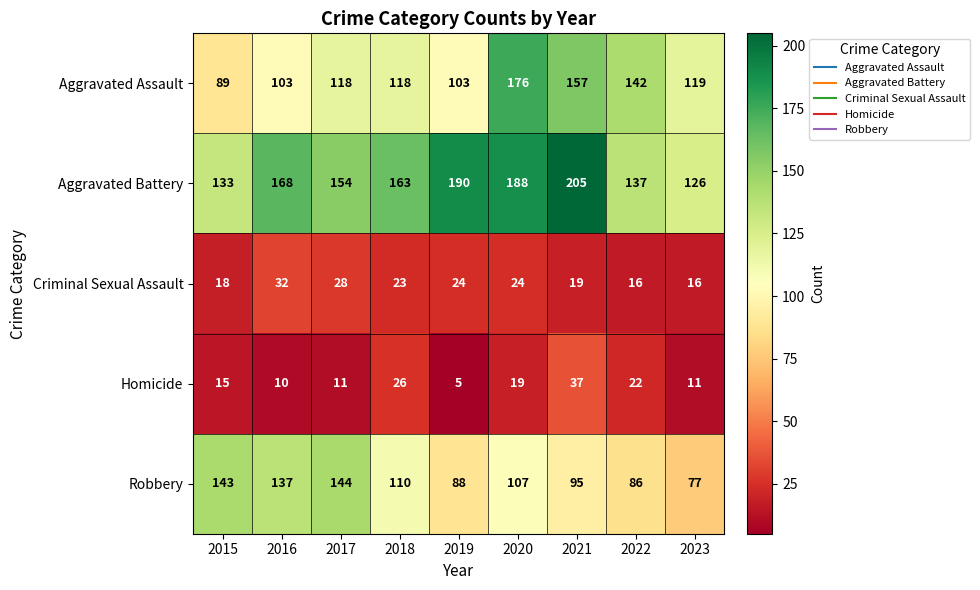

What is the difference between the maximum and minimum values in the Aggravated Battery series?

79